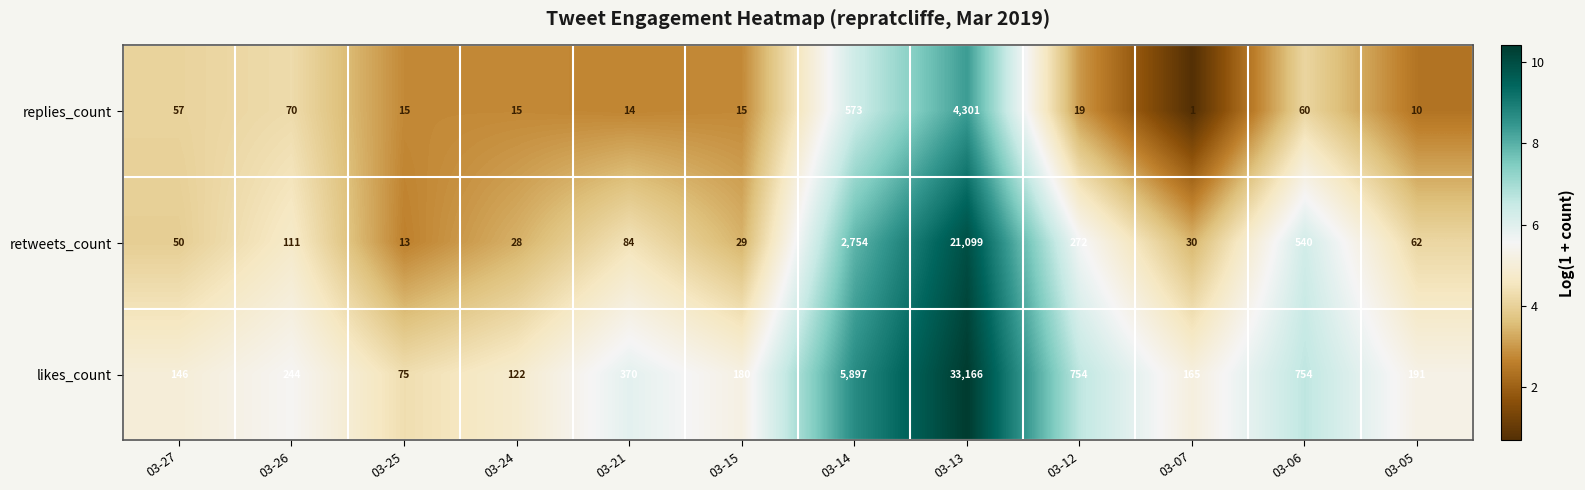

List the series in order of their overall mean, lowest first.

replies_count, retweets_count, likes_count